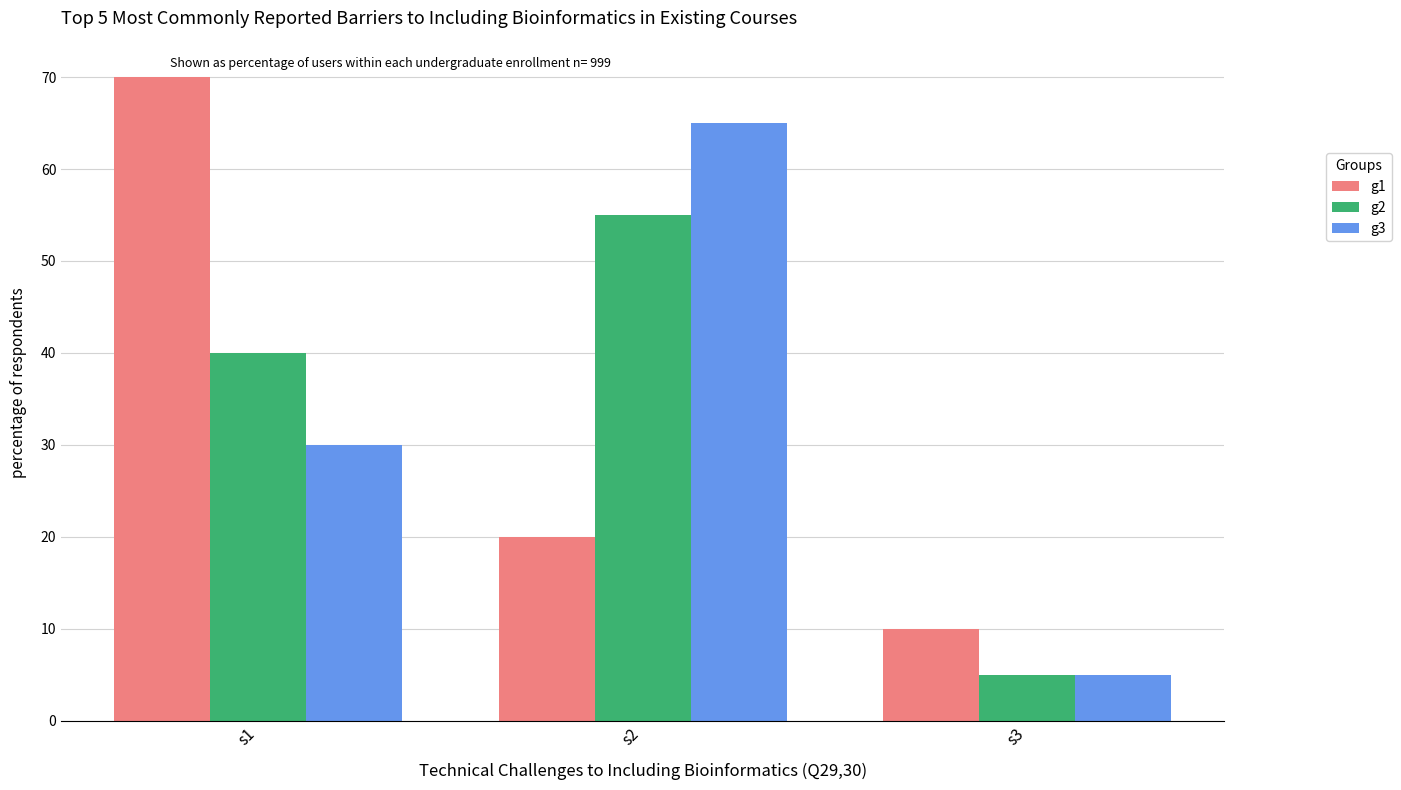

What is the value of the g2 bar at the 2nd from the left?

55